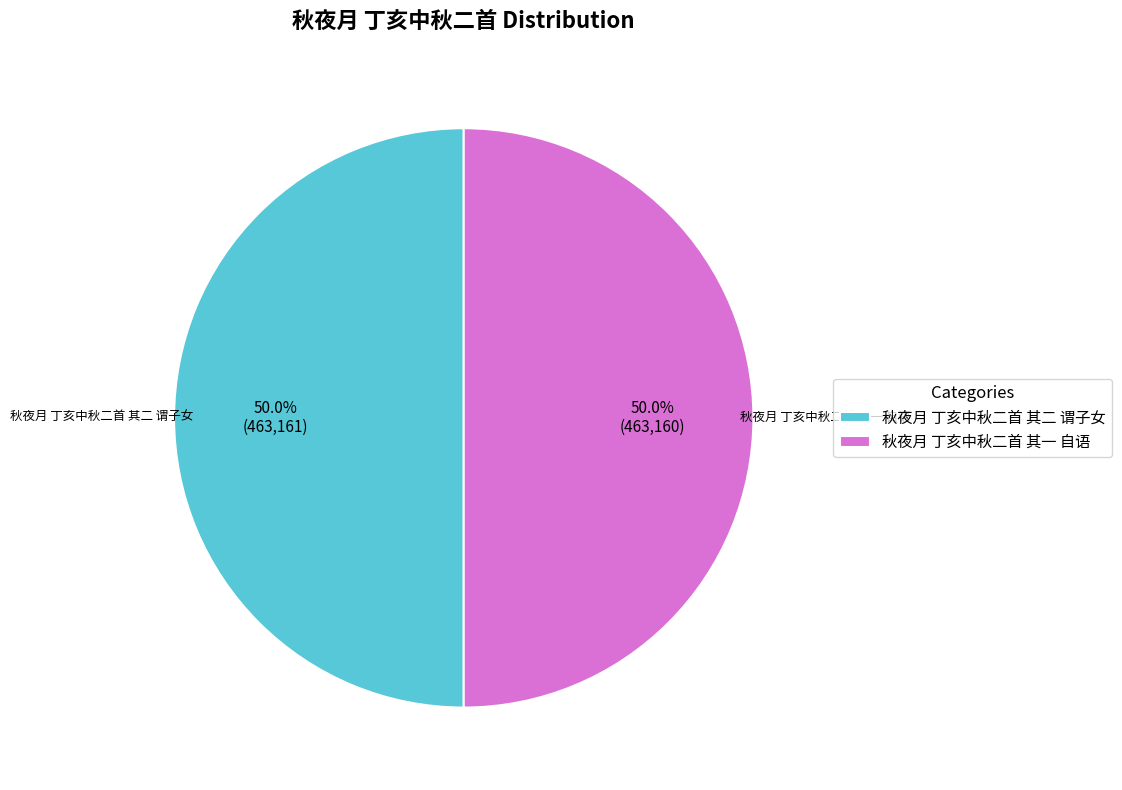

What is the ratio of the value at 秋夜月 丁亥中秋二首 其一 自语 to the value at 秋夜月 丁亥中秋二首 其二 谓子女?

1.0